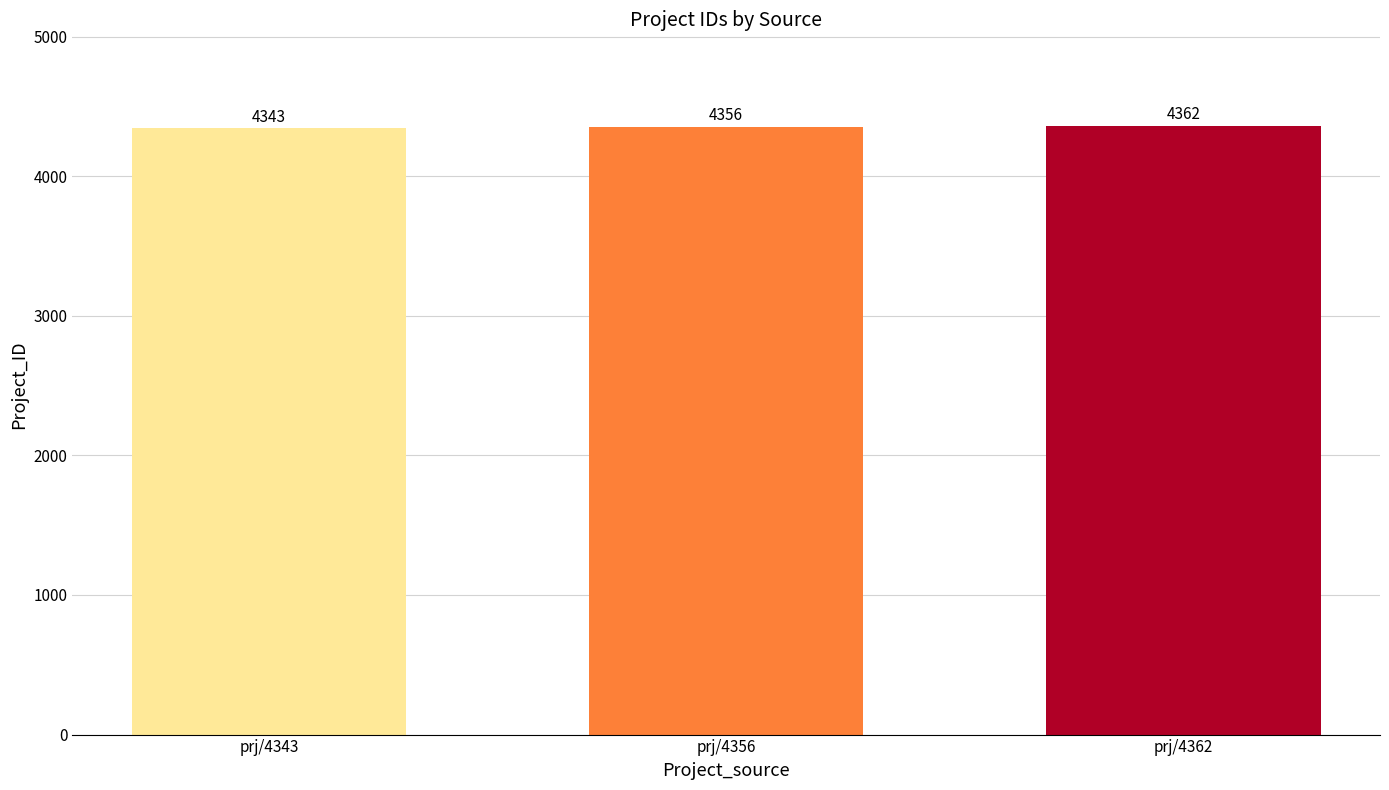

Which label corresponds to the smallest value in the chart?

prj/4343